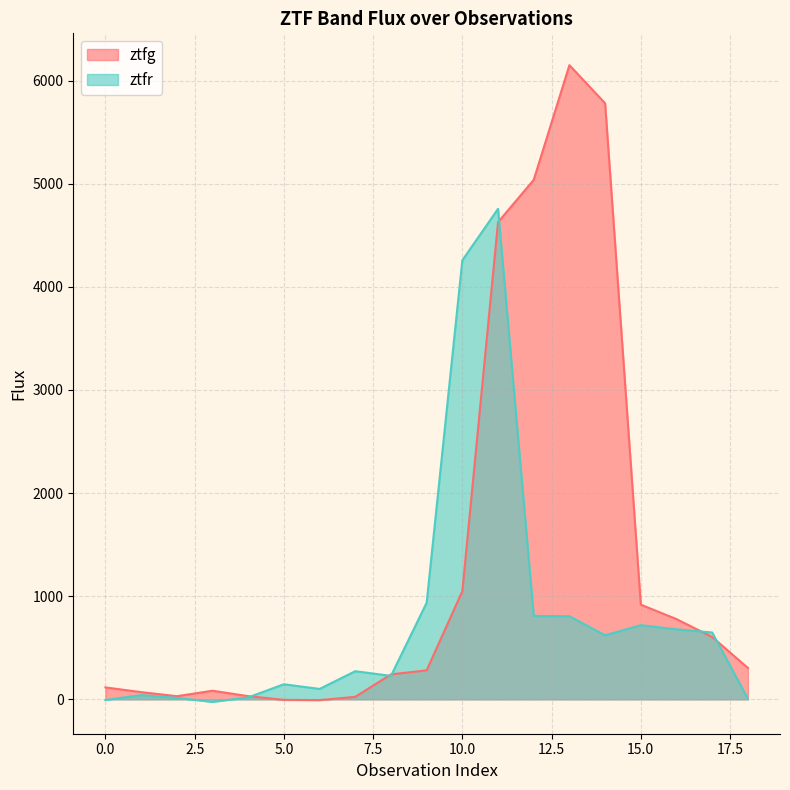

What is the difference between the second highest and minimum values in the ztfg series?

5788.5